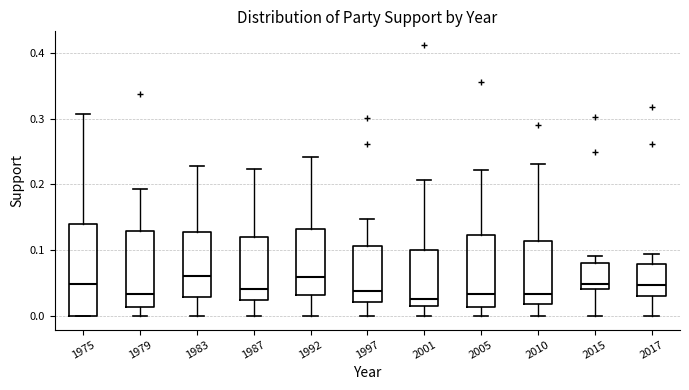

Which box is the tallest, from its lower edge to its upper edge?

1975